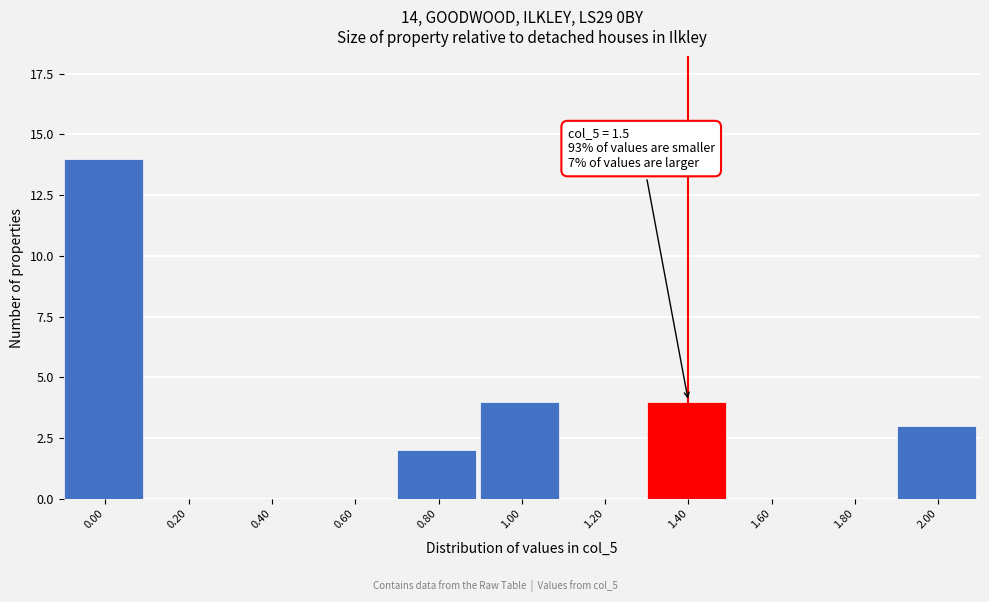

Reading left to right, transcribe all the data shown in this chart.

0.00=14	0.20=0	0.40=0	0.60=0	0.80=2	1.00=4	1.20=0	1.40=4	1.60=0	1.80=0	2.00=3